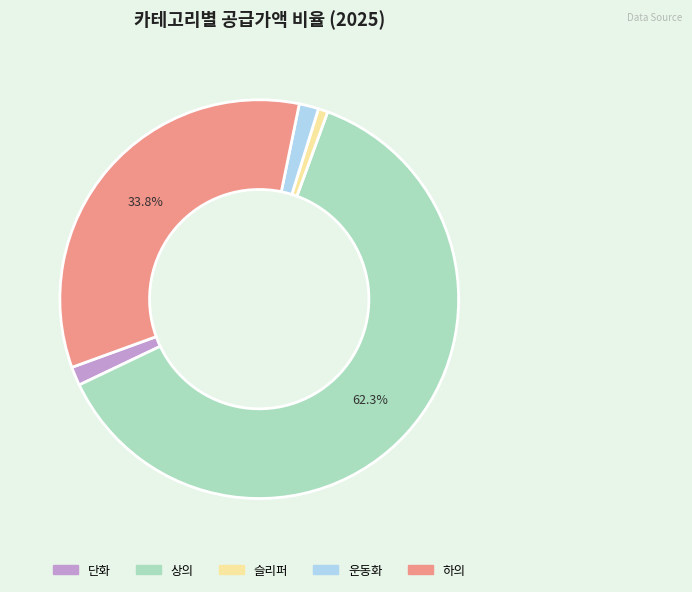

Which category accounts for the majority?

상의